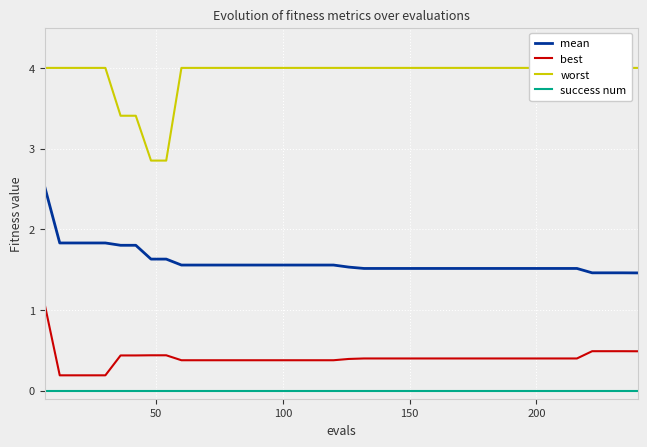

What is the value of the worst point at the 19th from the left?

4.0